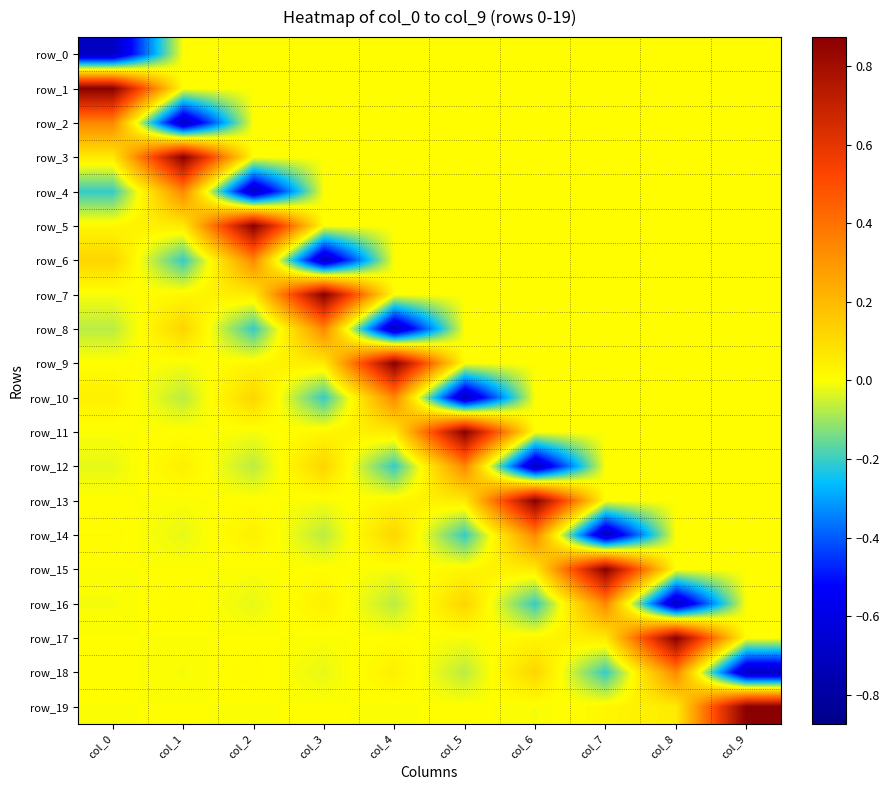

What is the sum of all row_9 values?

1.0